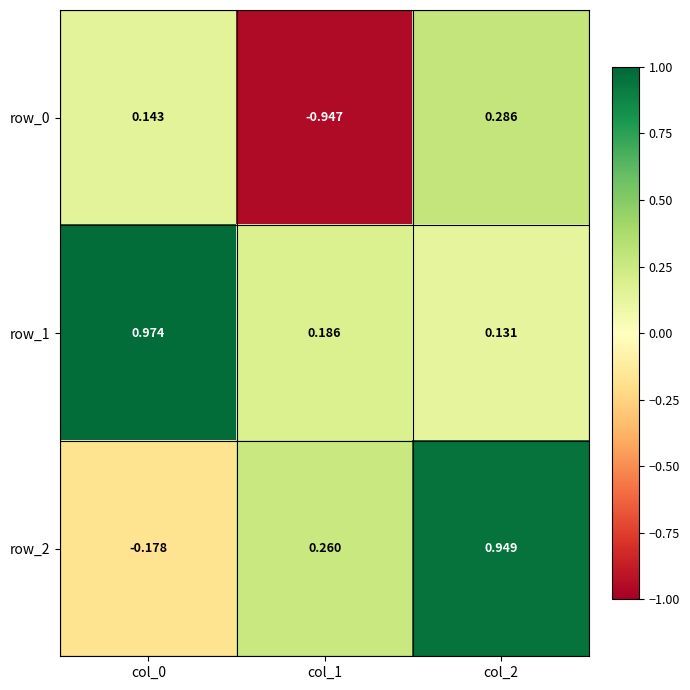

Which series has the largest range (max minus min)?

row_0